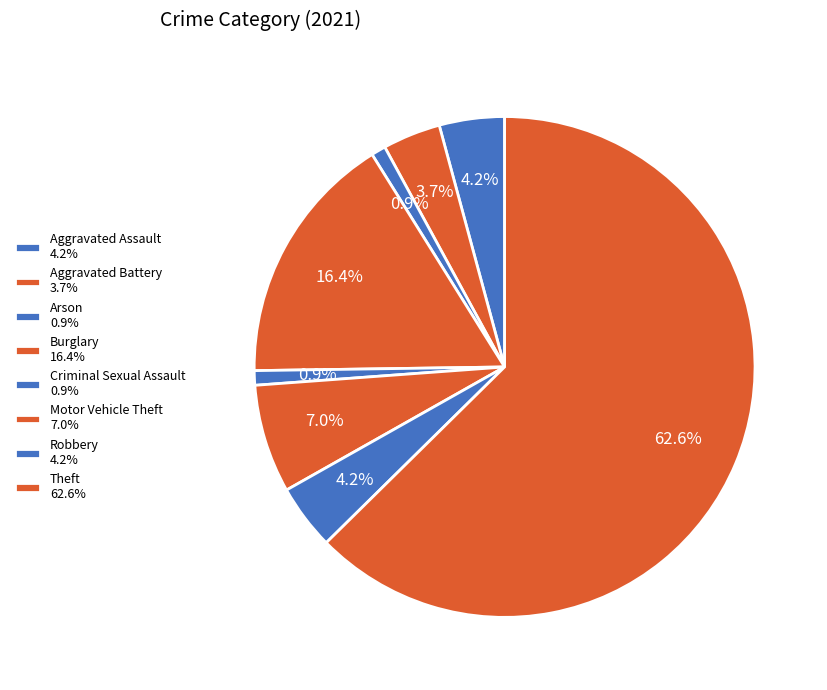

How many segments does this pie chart have?

8